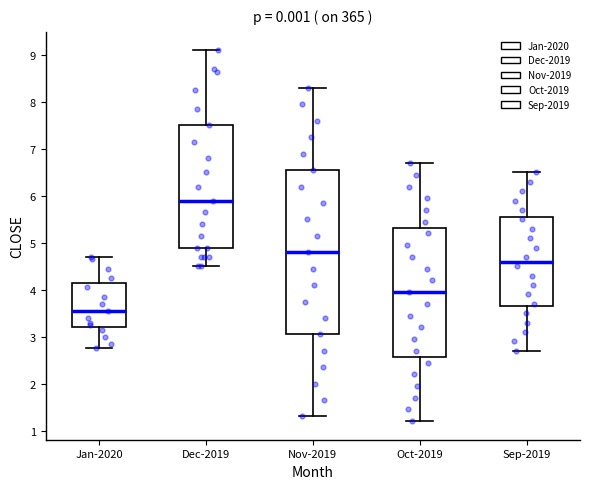

Which box's median line is the highest?

Dec-2019